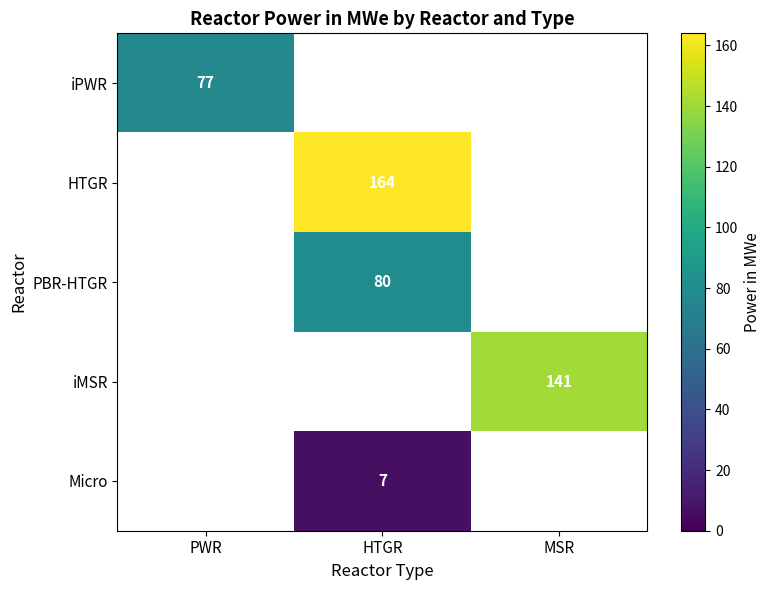

What is the greatest value displayed?

164.0